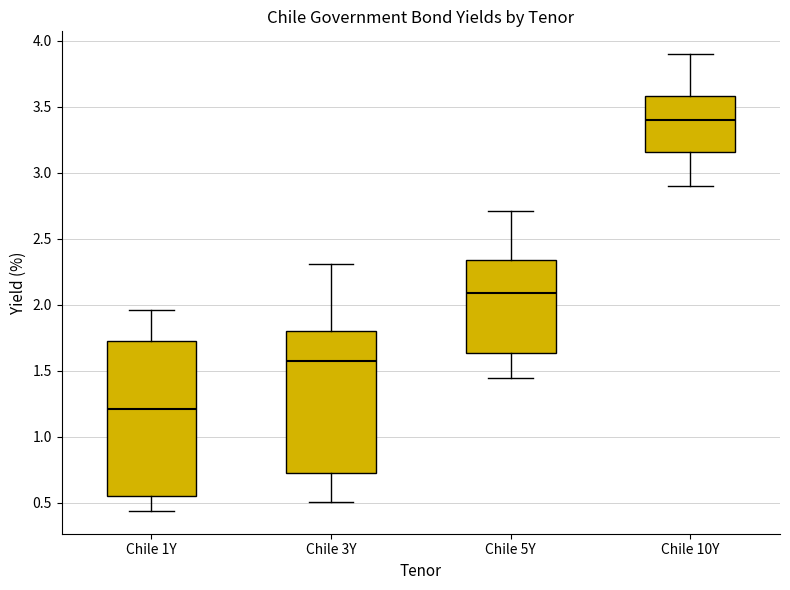

Where does the upper whisker of the box for Chile 3Y end on the y-axis? The values are not printed on the chart, so give them approximately, as read against the axis.

2.30